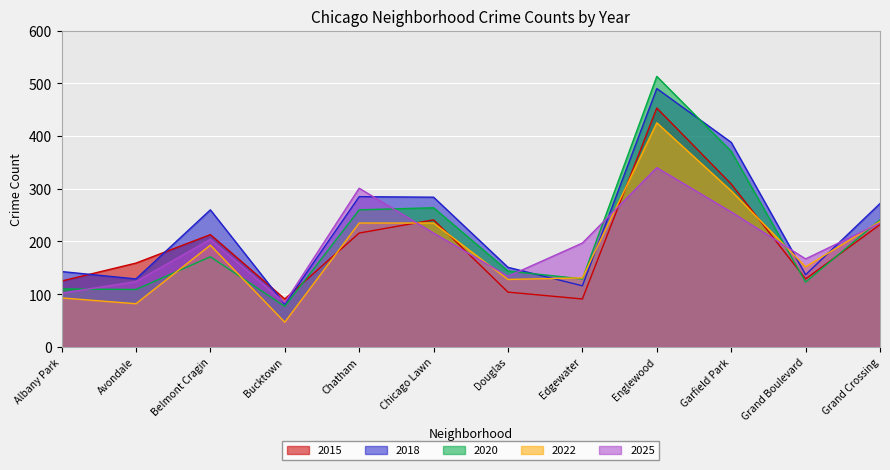

What is the difference between the second highest and minimum values in the 2020 series?

294